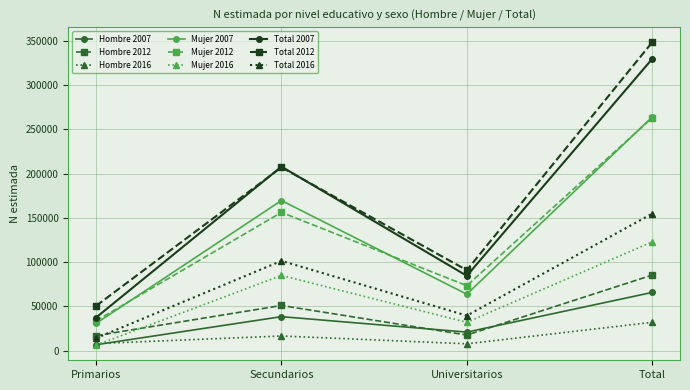

At which label is Total 2012 closest to 199446?

Secundarios